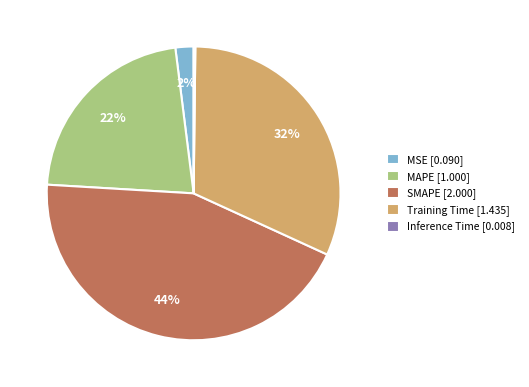

Do MSE [0.090] and SMAPE [2.000] together represent more than half of the pie?

No